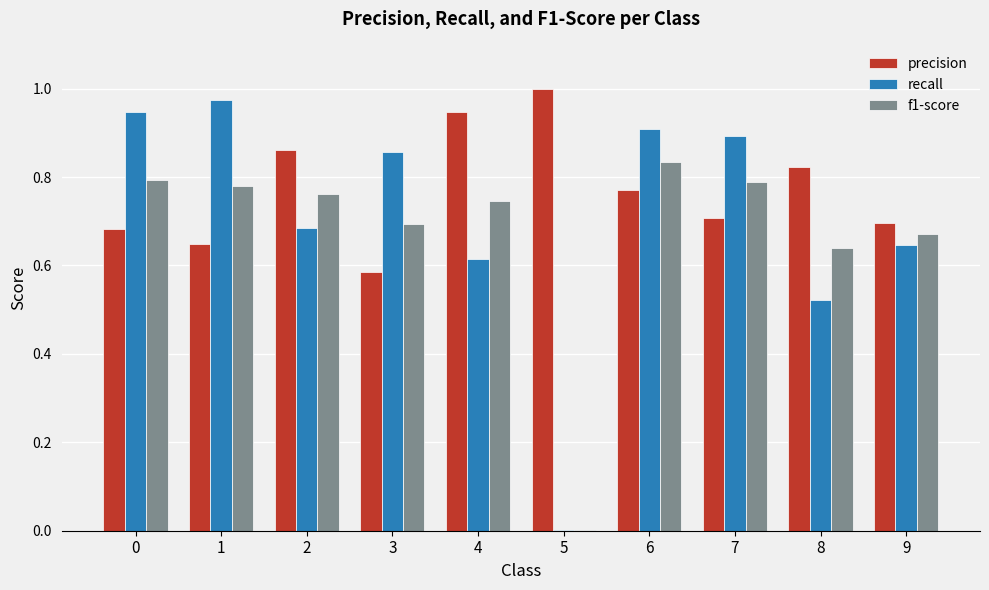

What is the sum of all f1-score values?

6.7